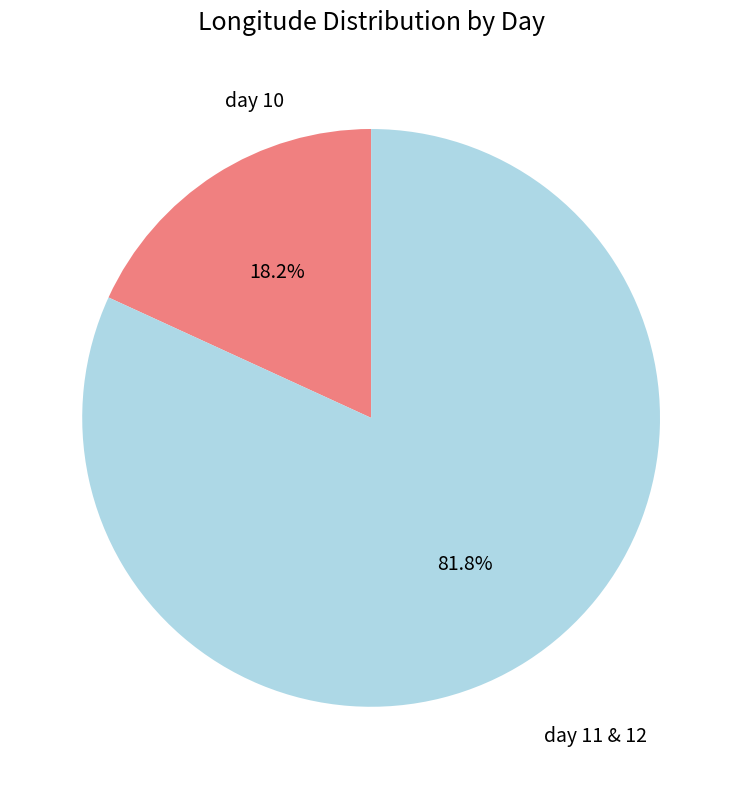

Rank the categories by value from lowest to highest.

day 10, day 11 & 12